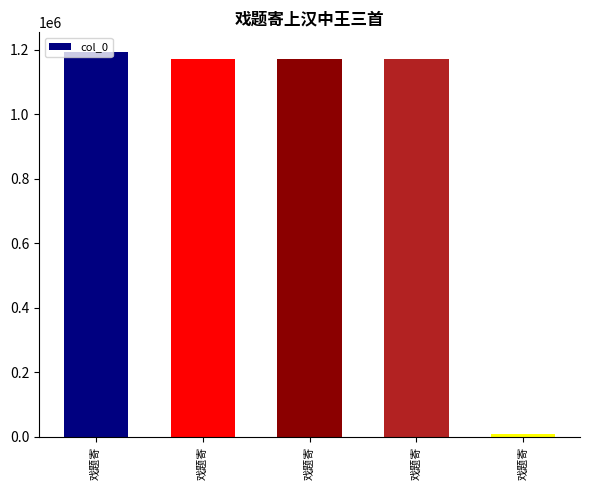

What is the maximum value shown in the chart?

1194647